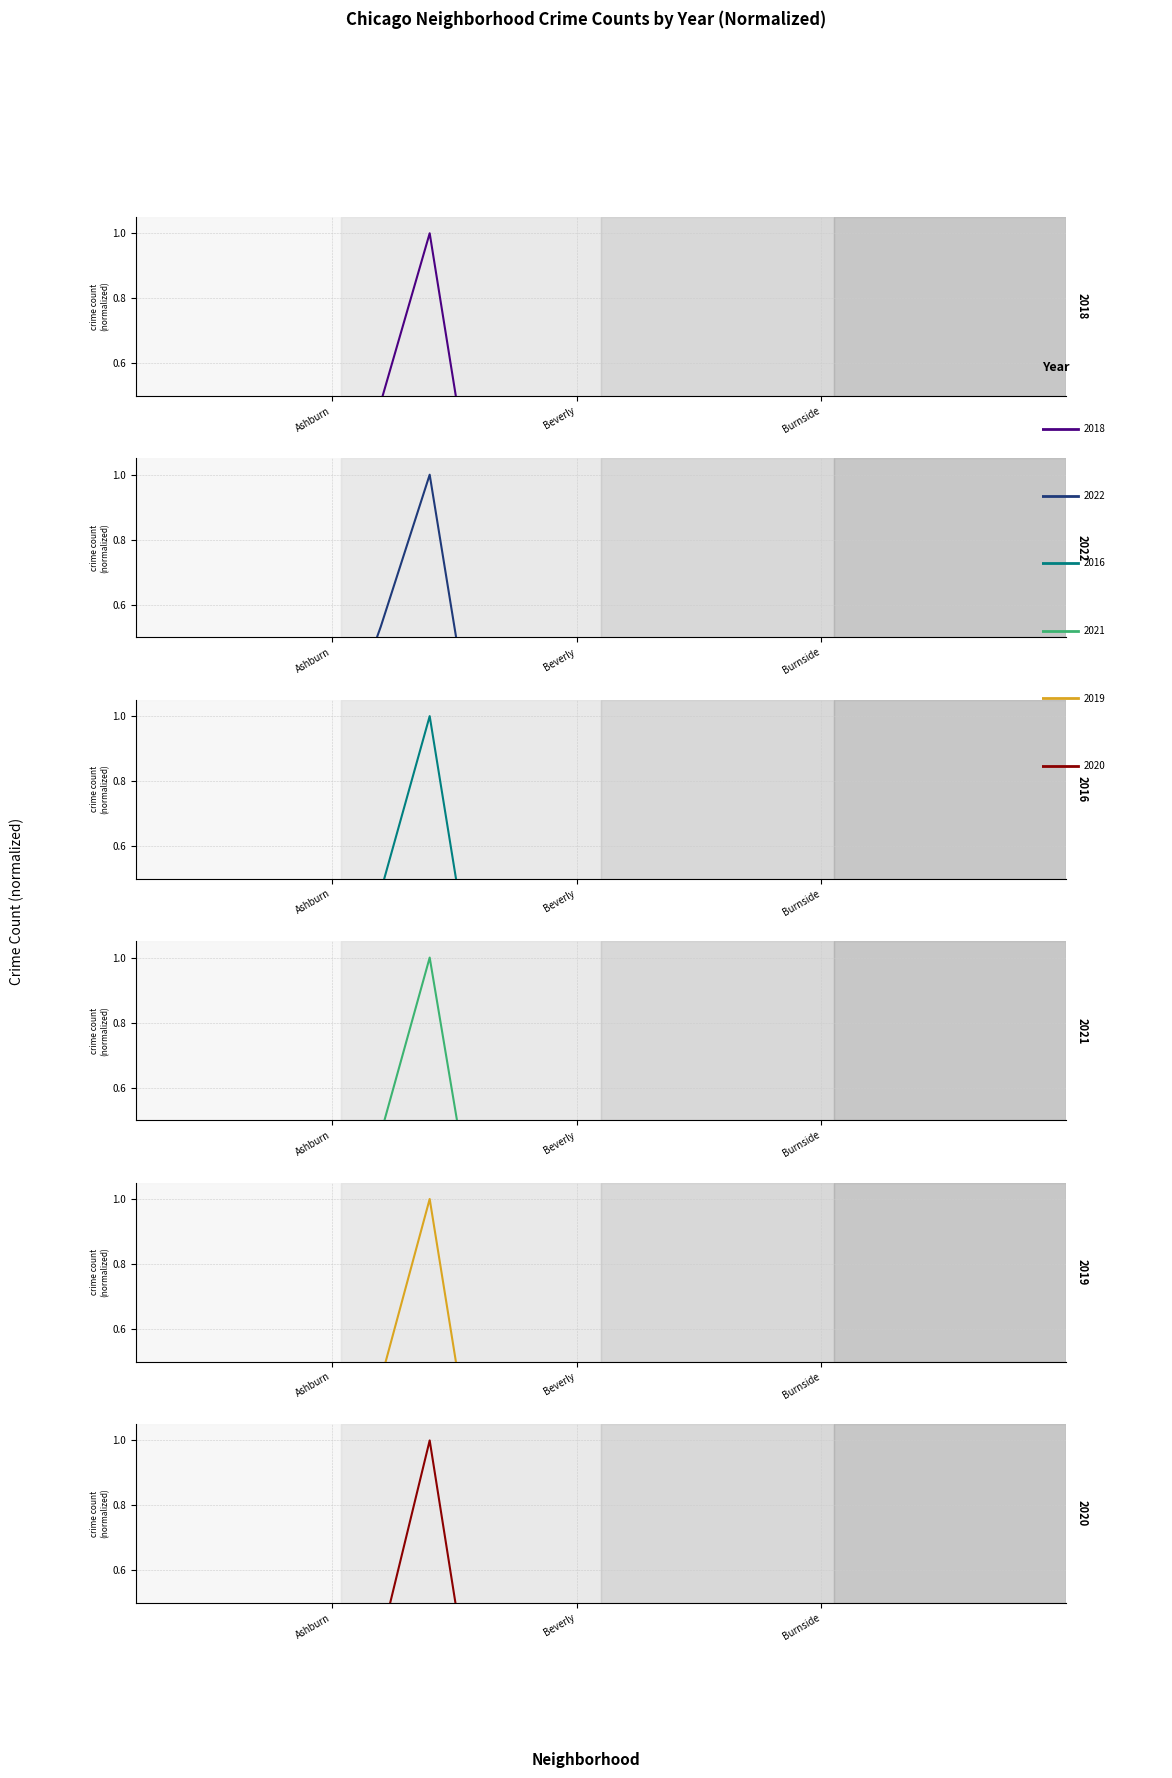

Reading left to right, list all the values displayed in this chart.

2018: Albany Park=0.2	Andersonville=0.0	Archer Heights=0.0	Armour Square=0.0	Ashburn=0.1	Auburn Gresham=0.5	Austin=1.0	Avalon Park=0.1	Belmont Cragin=0.2	Beverly=0.0	Boystown=0.0	Bridgeport=0.1	Brighton Park=0.1	Bucktown=0.0	Burnside=0.0	Calumet Heights=0.1	Chatham=0.4	Chicago Lawn=0.4	Chinatown=0.0	Clearing=0.0
2022: Albany Park=0.1	Andersonville=0.0	Archer Heights=0.1	Armour Square=0.0	Ashburn=0.1	Auburn Gresham=0.5	Austin=1.0	Avalon Park=0.1	Belmont Cragin=0.3	Beverly=0.0	Boystown=0.0	Bridgeport=0.1	Brighton Park=0.2	Bucktown=0.0	Burnside=0.0	Calumet Heights=0.1	Chatham=0.4	Chicago Lawn=0.4	Chinatown=0.1	Clearing=0.0
2016: Albany Park=0.1	Andersonville=0.0	Archer Heights=0.0	Armour Square=0.0	Ashburn=0.1	Auburn Gresham=0.5	Austin=1.0	Avalon Park=0.1	Belmont Cragin=0.2	Beverly=0.0	Boystown=0.0	Bridgeport=0.1	Brighton Park=0.2	Bucktown=0.0	Burnside=0.0	Calumet Heights=0.1	Chatham=0.3	Chicago Lawn=0.3	Chinatown=0.0	Clearing=0.0
2021: Albany Park=0.1	Andersonville=0.0	Archer Heights=0.1	Armour Square=0.0	Ashburn=0.1	Auburn Gresham=0.5	Austin=1.0	Avalon Park=0.1	Belmont Cragin=0.2	Beverly=0.0	Boystown=0.0	Bridgeport=0.1	Brighton Park=0.1	Bucktown=0.0	Burnside=0.0	Calumet Heights=0.2	Chatham=0.4	Chicago Lawn=0.4	Chinatown=0.0	Clearing=0.0
2019: Albany Park=0.1	Andersonville=0.0	Archer Heights=0.0	Armour Square=0.0	Ashburn=0.1	Auburn Gresham=0.4	Austin=1.0	Avalon Park=0.1	Belmont Cragin=0.2	Beverly=0.0	Boystown=0.0	Bridgeport=0.1	Brighton Park=0.1	Bucktown=0.0	Burnside=0.0	Calumet Heights=0.1	Chatham=0.4	Chicago Lawn=0.3	Chinatown=0.0	Clearing=0.0
2020: Albany Park=0.1	Andersonville=0.0	Archer Heights=0.0	Armour Square=0.0	Ashburn=0.1	Auburn Gresham=0.4	Austin=1.0	Avalon Park=0.1	Belmont Cragin=0.2	Beverly=0.0	Boystown=0.0	Bridgeport=0.1	Brighton Park=0.1	Bucktown=0.0	Burnside=0.0	Calumet Heights=0.1	Chatham=0.4	Chicago Lawn=0.3	Chinatown=0.0	Clearing=0.0